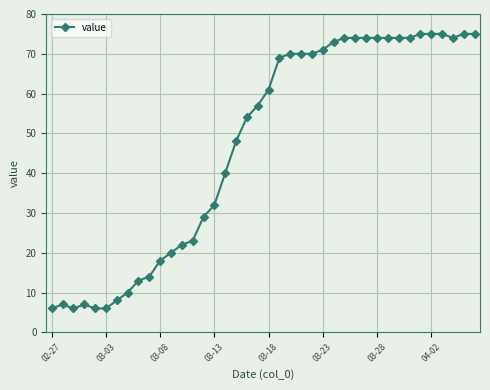

True or false: the data has more than 1 interior local peaks.

True